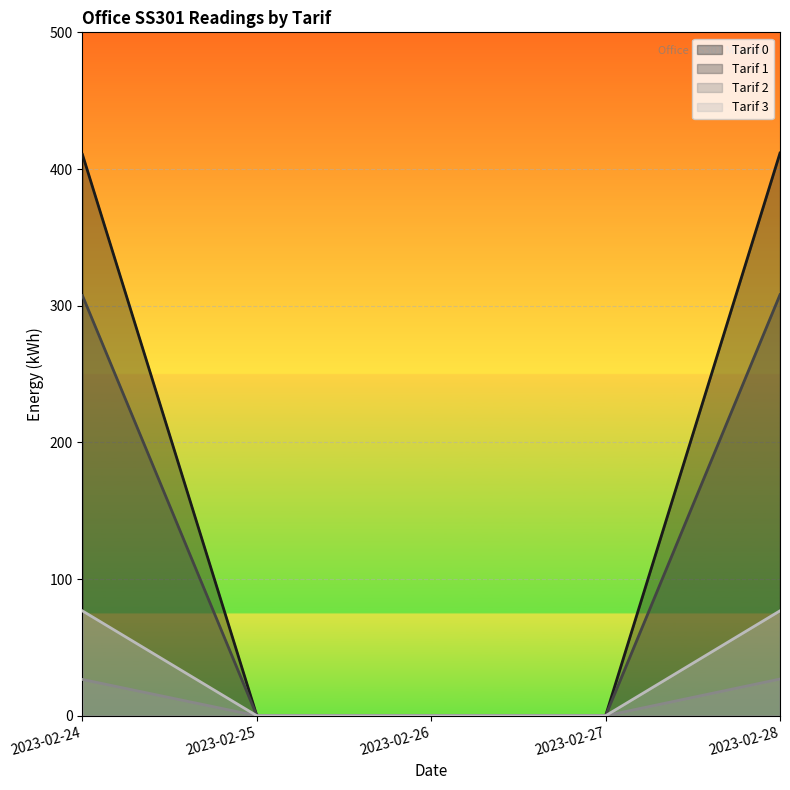

What is the difference between the maximum and minimum values in the Tarif 0 series?

411.7